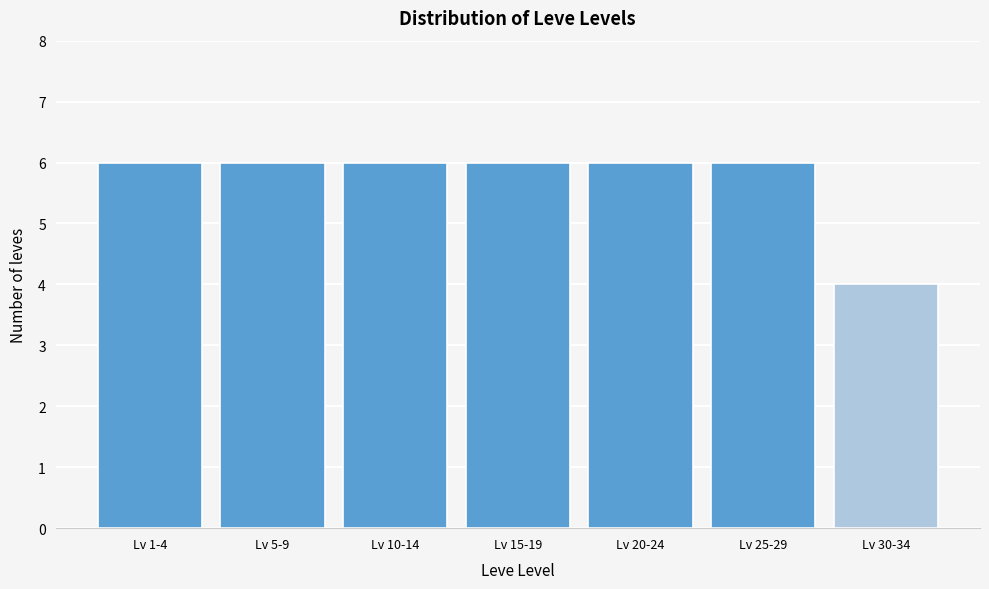

Reading right to left, extract all data points from this chart.

Lv 30-34=4	Lv 25-29=6	Lv 20-24=6	Lv 15-19=6	Lv 10-14=6	Lv 5-9=6	Lv 1-4=6